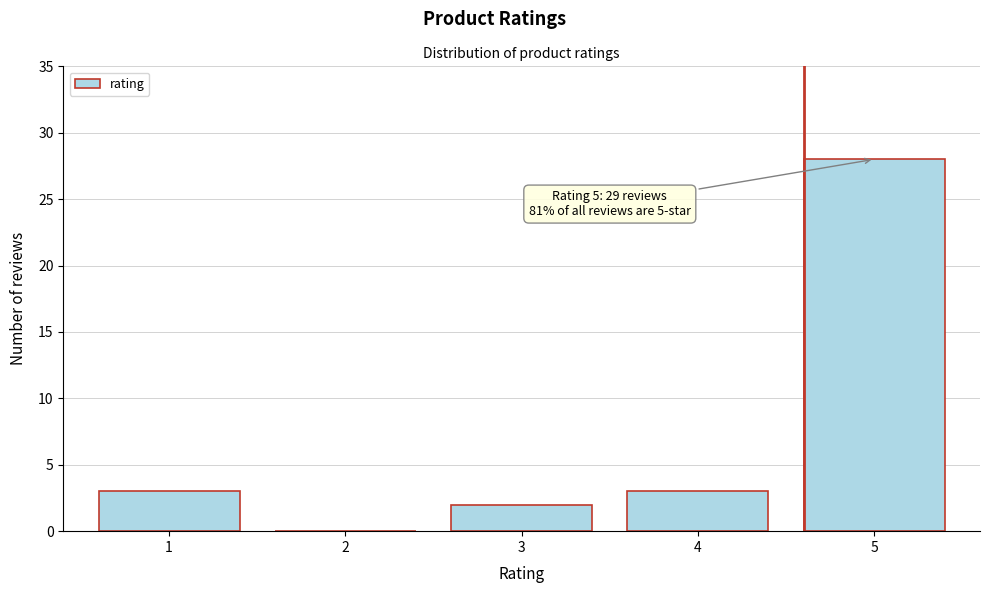

Reading left to right, list all the values displayed in this chart.

1=3	2=0	3=2	4=3	5=28